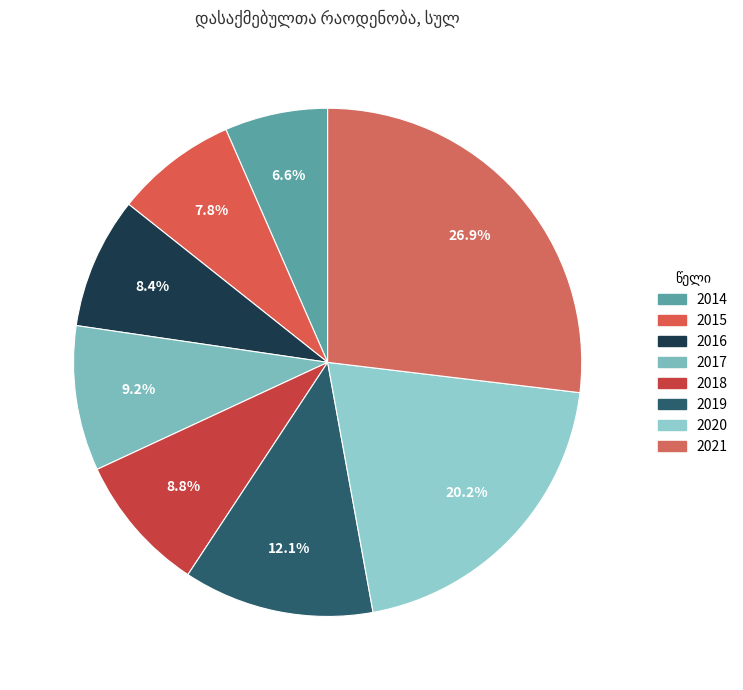

Does 2017 represent more than half of the total?

No